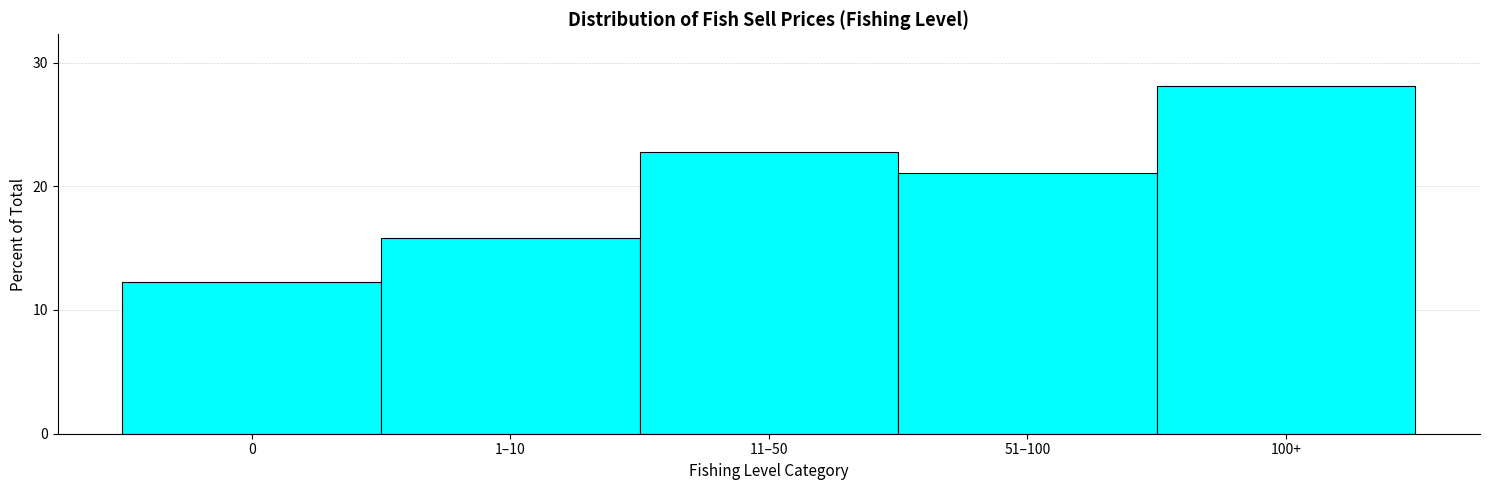

Reading left to right, transcribe all the data shown in this chart.

0=12.3	1–10=15.8	11–50=22.8	51–100=21.1	100+=28.1